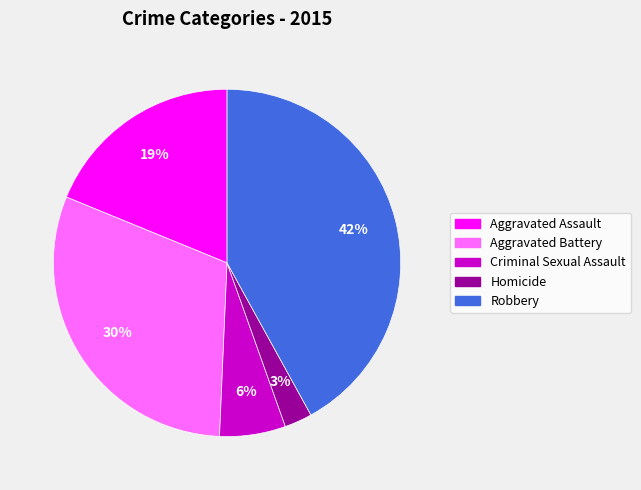

Between Homicide and Criminal Sexual Assault, which is larger?

Criminal Sexual Assault